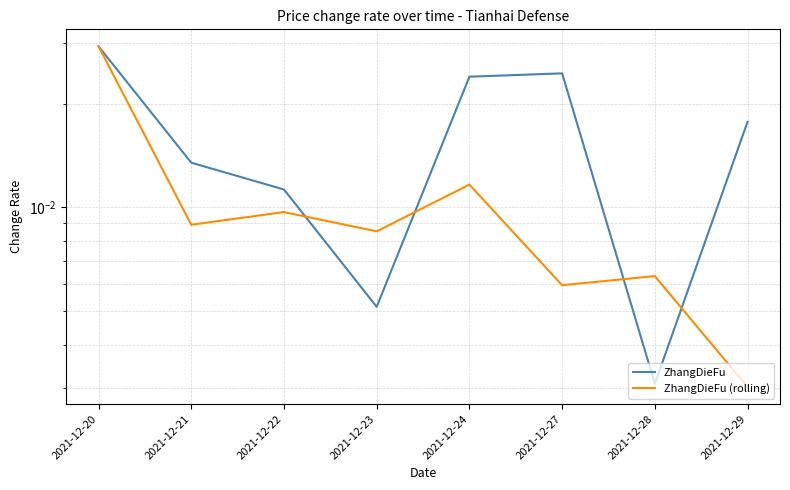

Where is the first local maximum for ZhangDieFu (rolling)?

2021-12-22